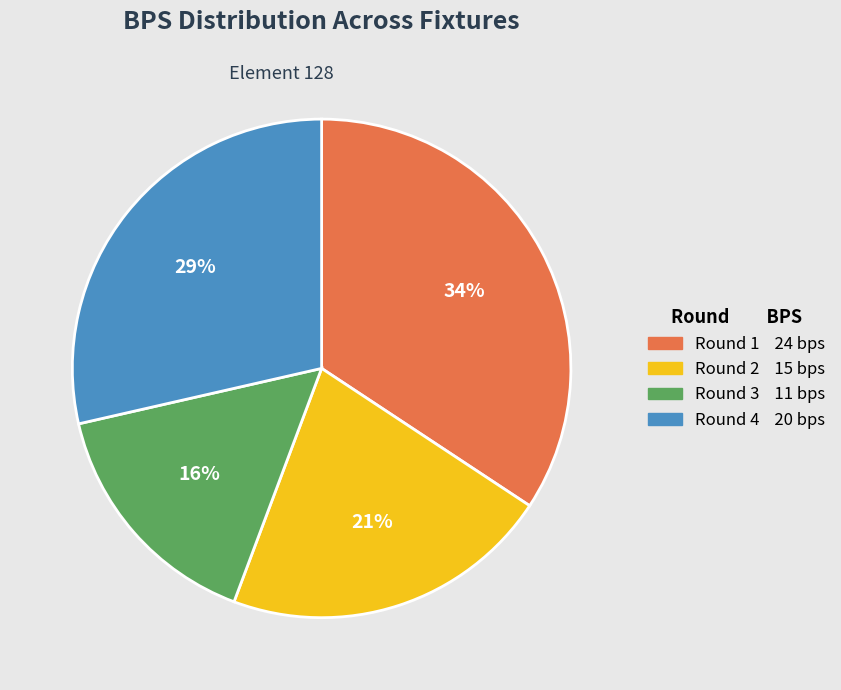

To the nearest percent, what is the average slice percentage?

25%